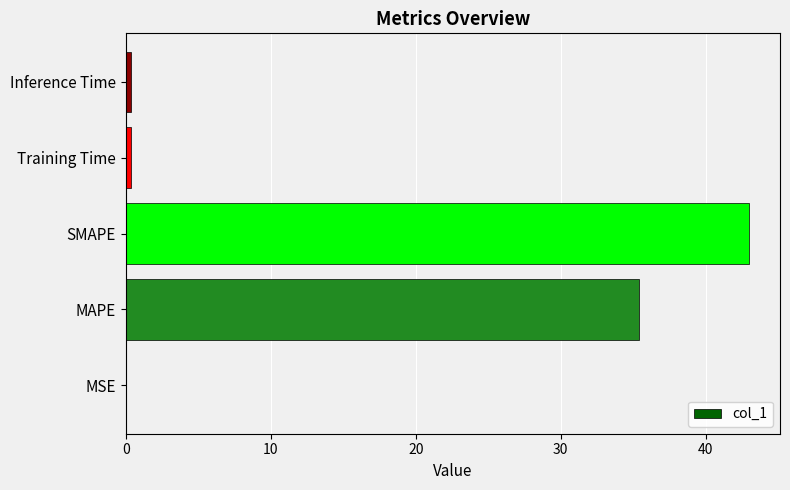

Are the bars grouped side by side (vs. stacked)?

No